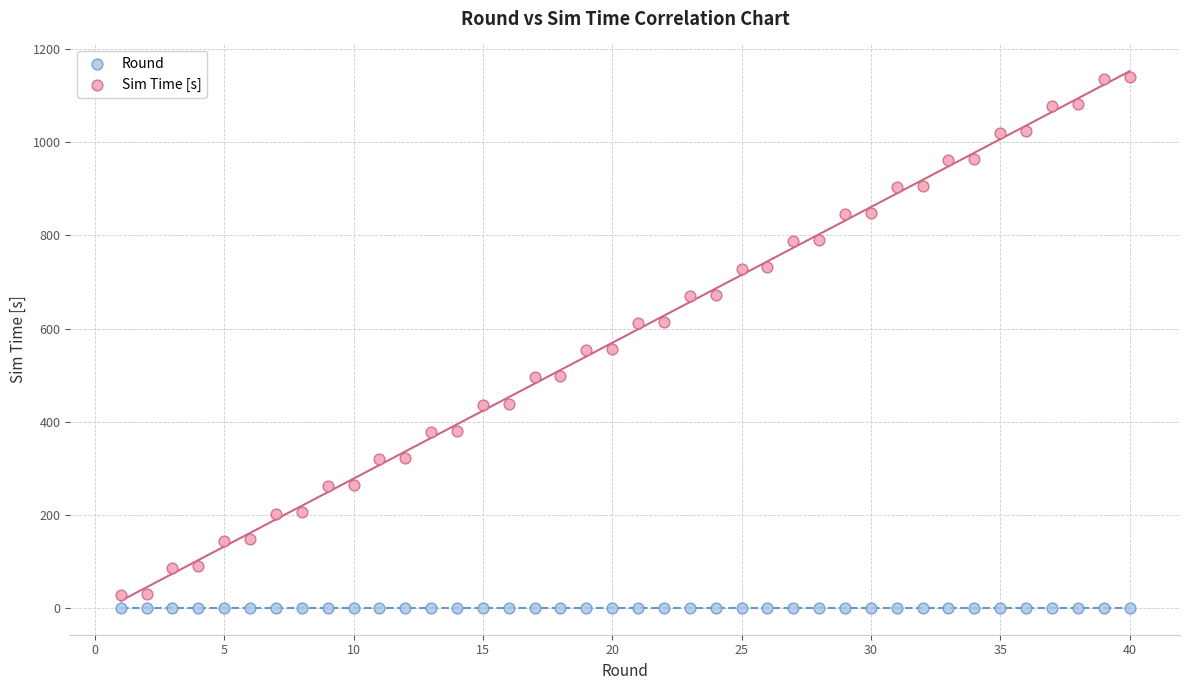

Which series reaches the maximum Y coordinate?

Sim Time [s]